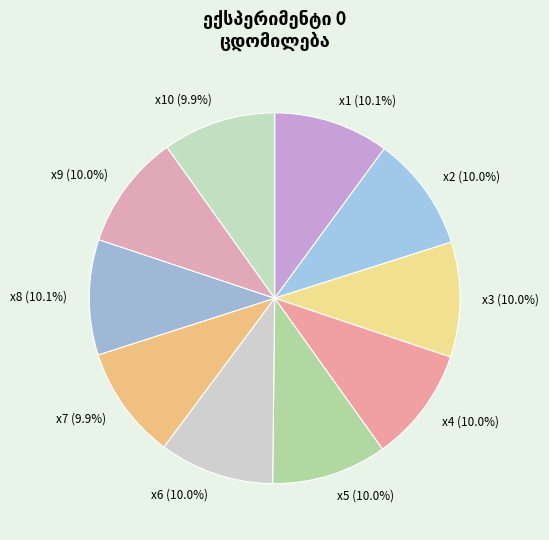

How many segments does this pie chart have?

10